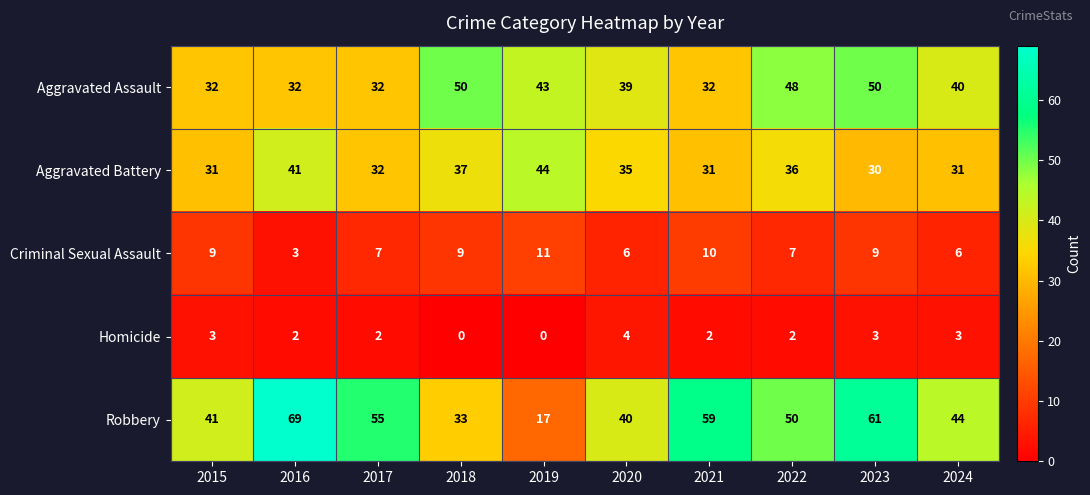

Rank the series by their maximum value, from highest to lowest.

Robbery, Aggravated Assault, Aggravated Battery, Criminal Sexual Assault, Homicide